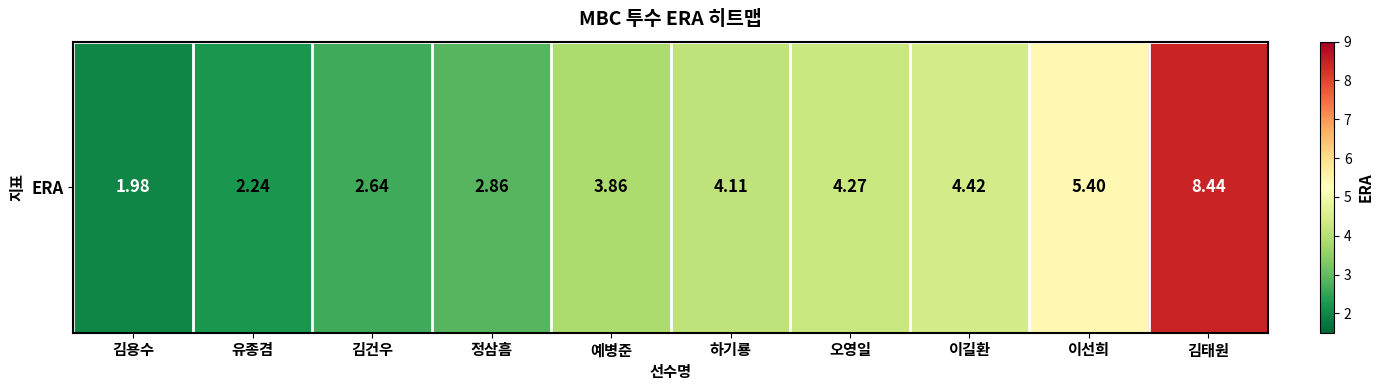

What is the maximum value shown in the chart?

8.4